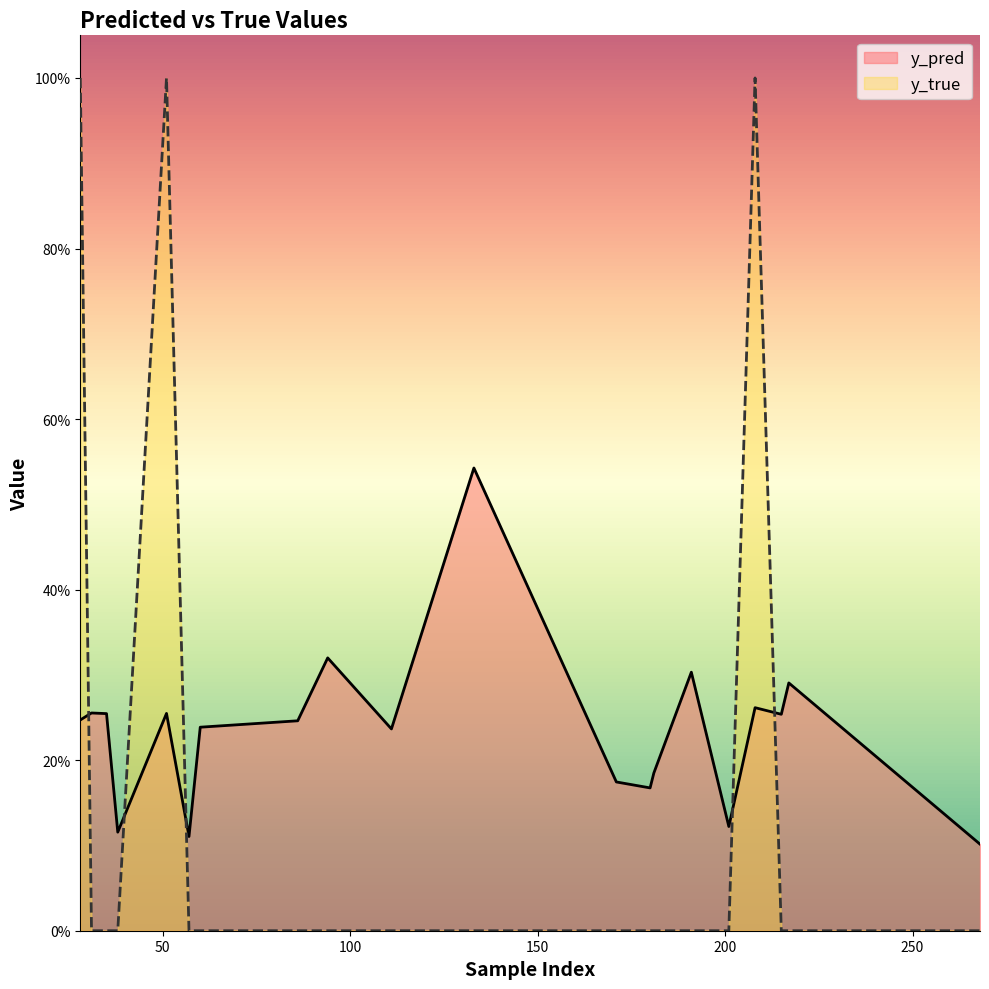

Which series ends up on top after the final intersection of y_true and y_pred?

y_pred